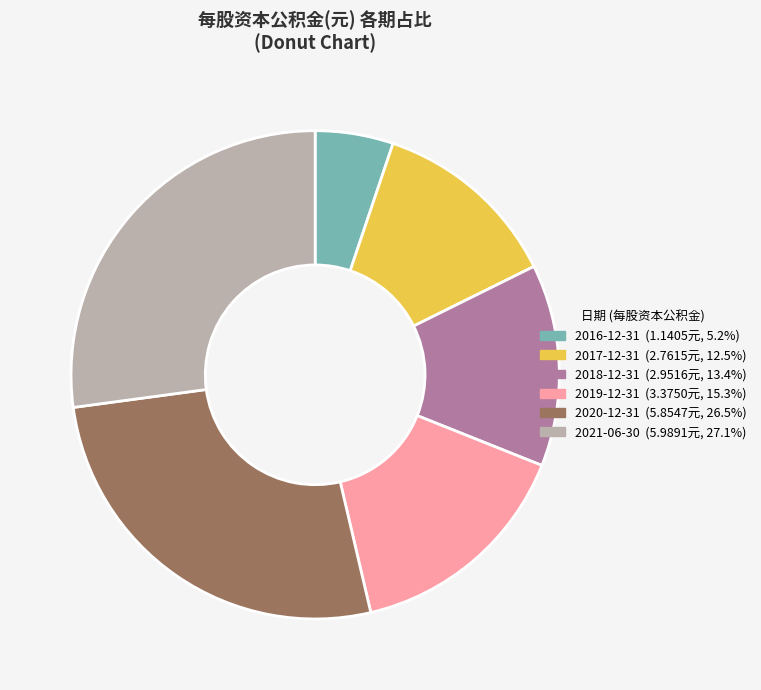

Is there any slice that represents more than half of the pie?

No